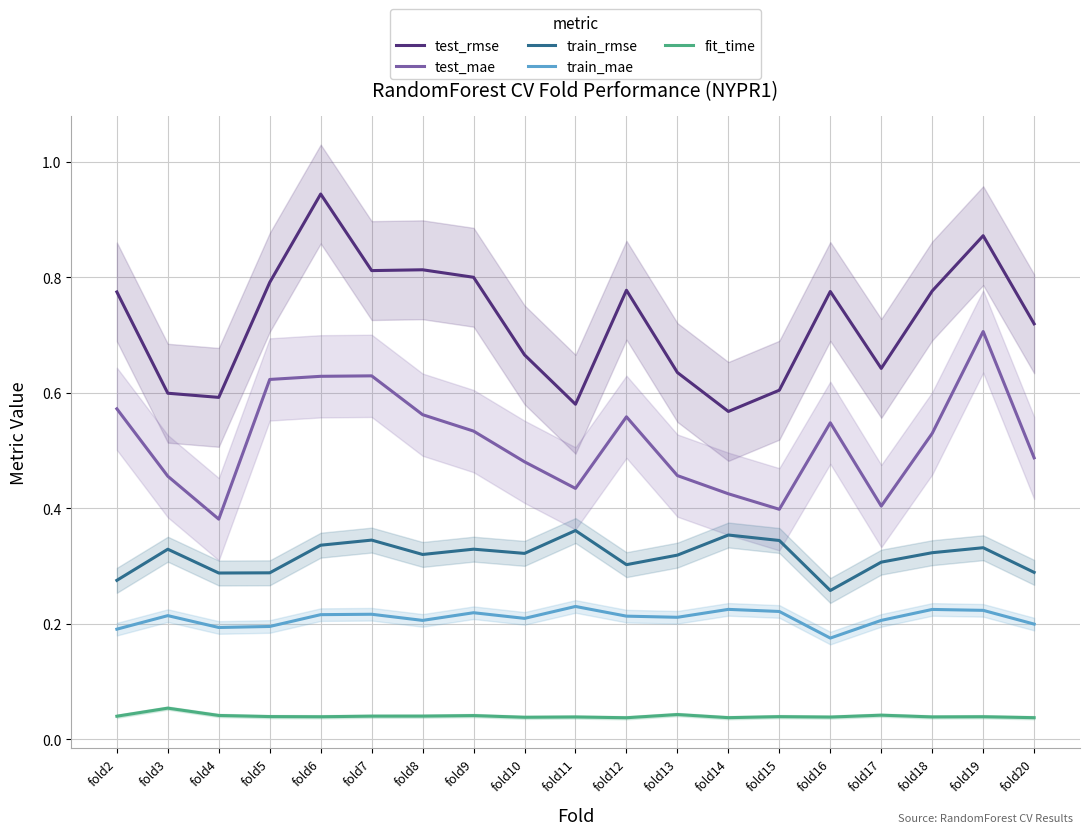

What is the total value across all series at fold2?

1.9